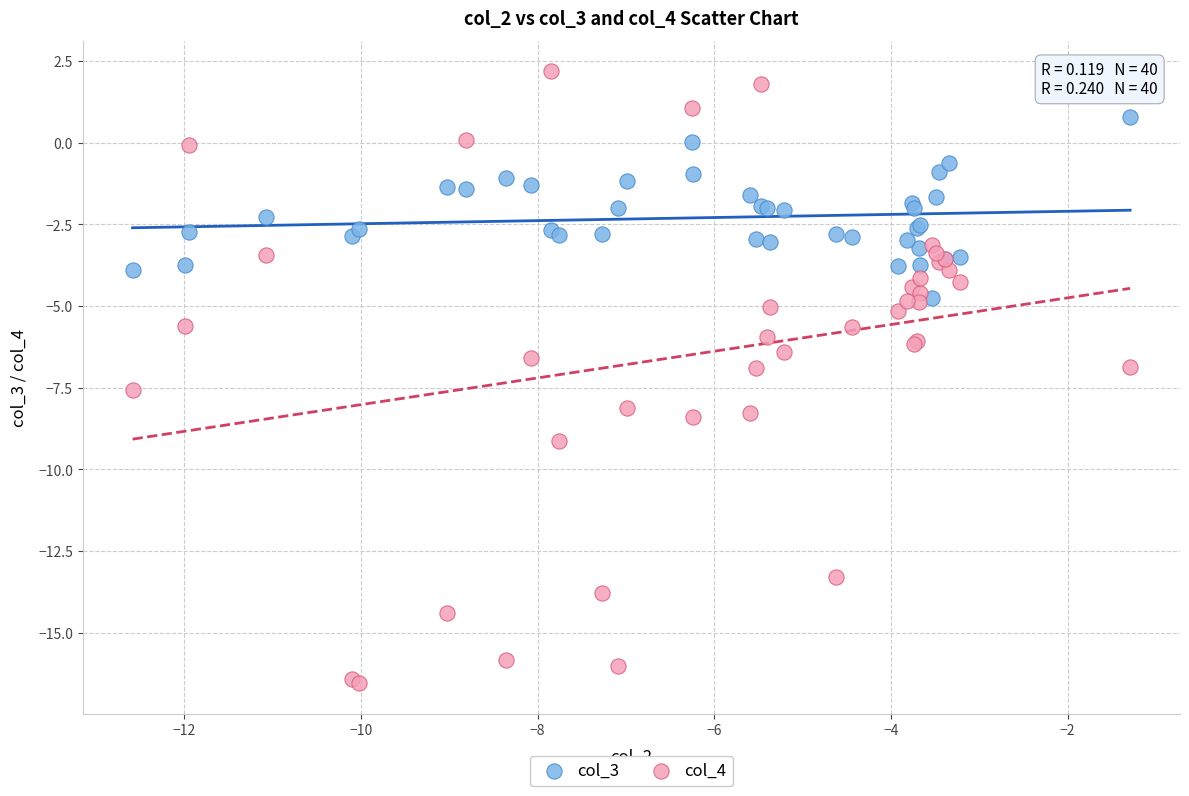

Which series has the largest Y range (max minus min)?

col_4